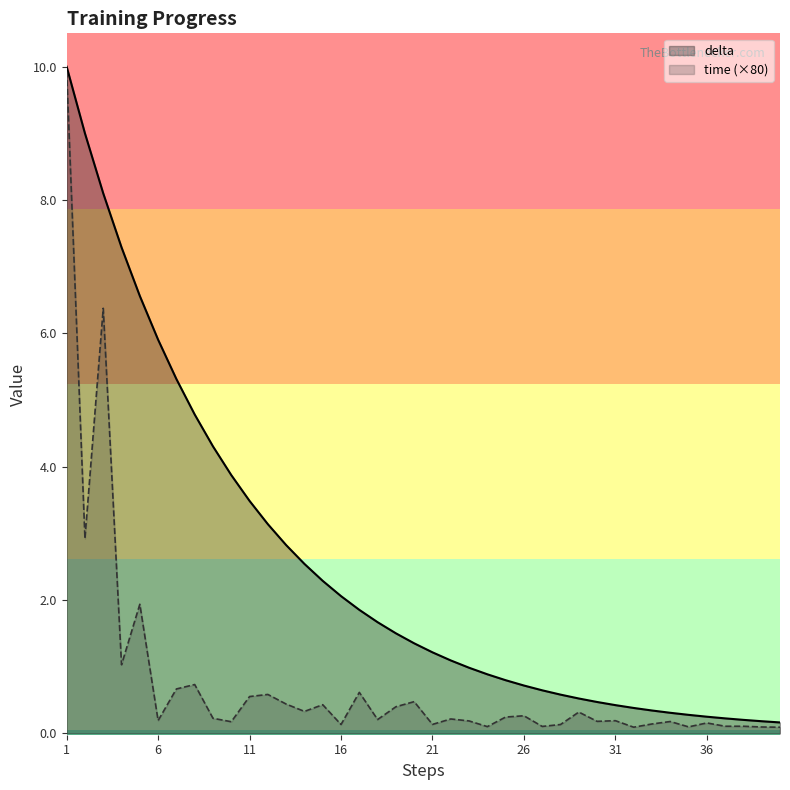

At 6, list the series in order from largest to smallest.

delta, time (×80)